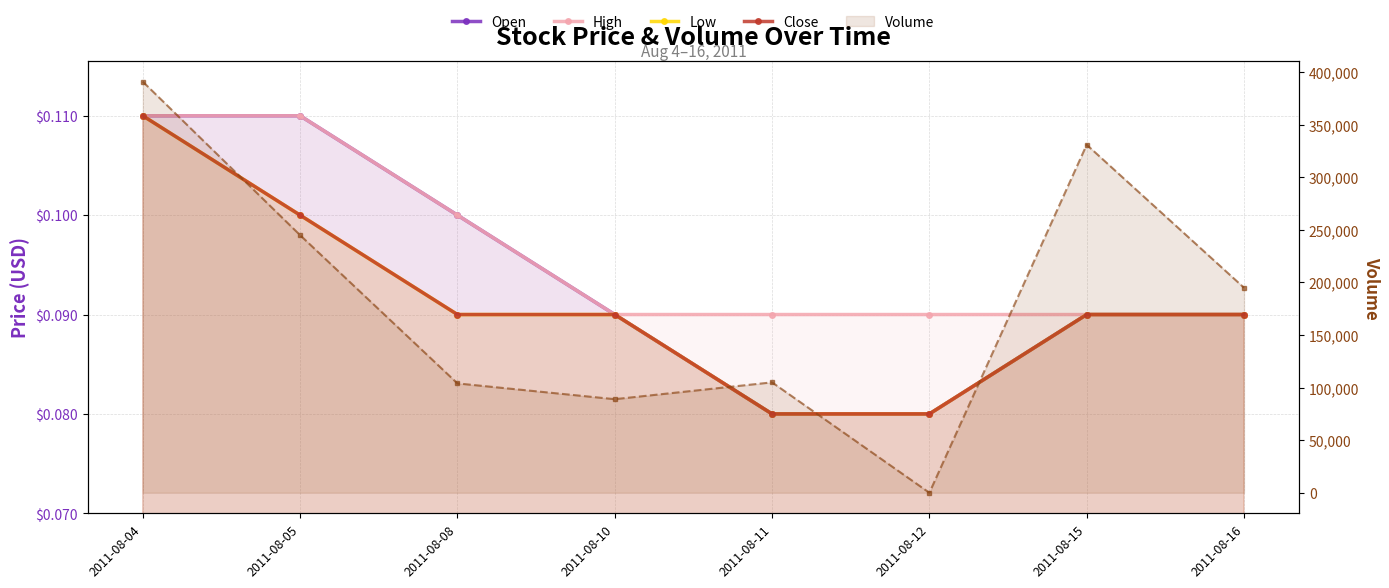

What are all the series names shown in the legend?

Open, High, Low, Close, Volume